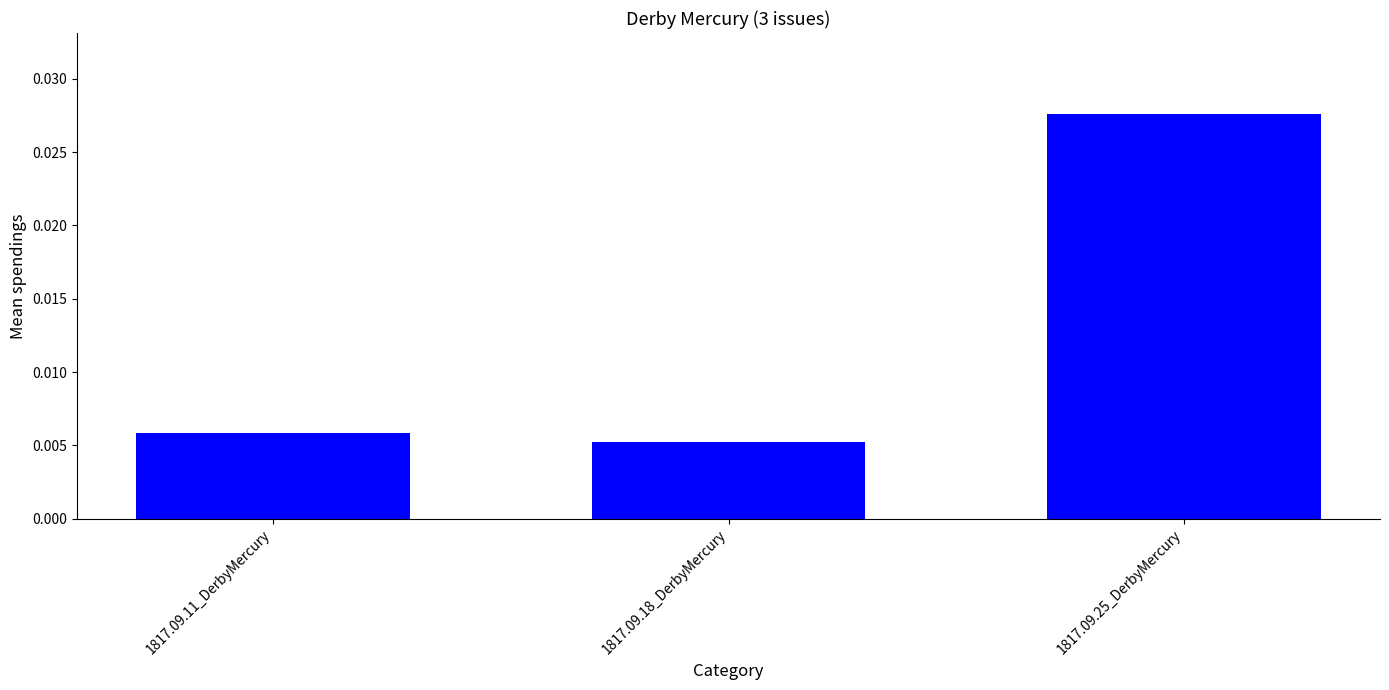

What is the label of the 1st bar from the right?

1817.09.25_DerbyMercury